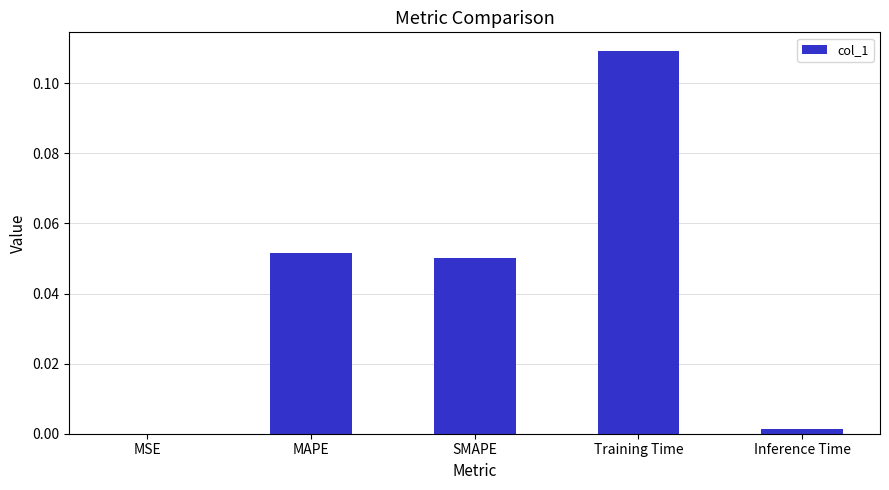

True or false: the data shows 0.0 at MSE.

True